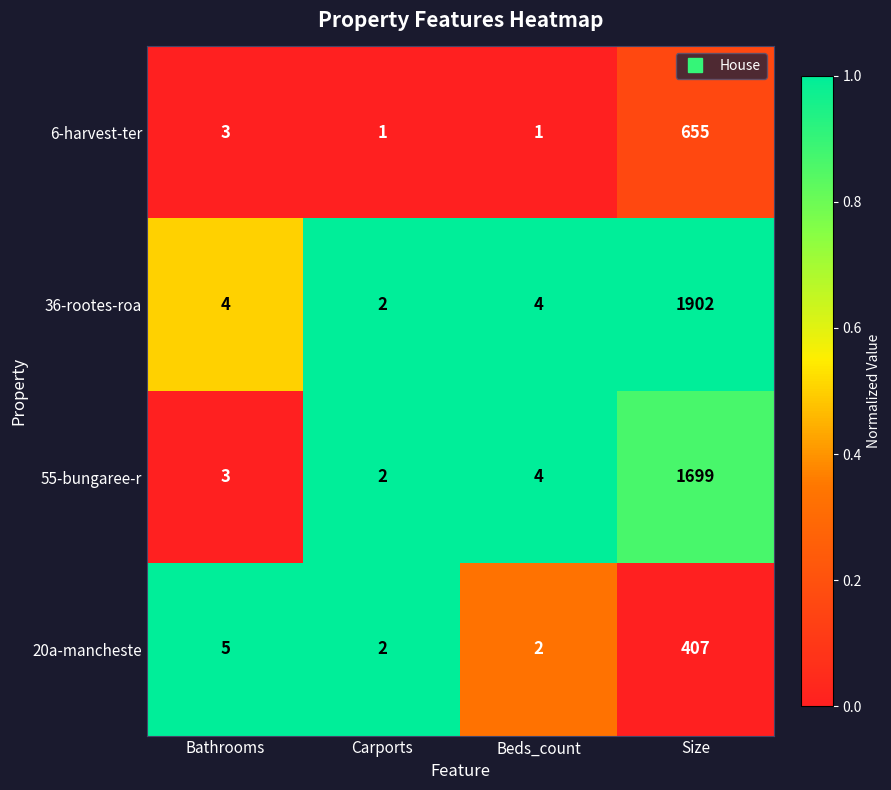

Read the 20a-mancheste value at Size, to the nearest 50.

400